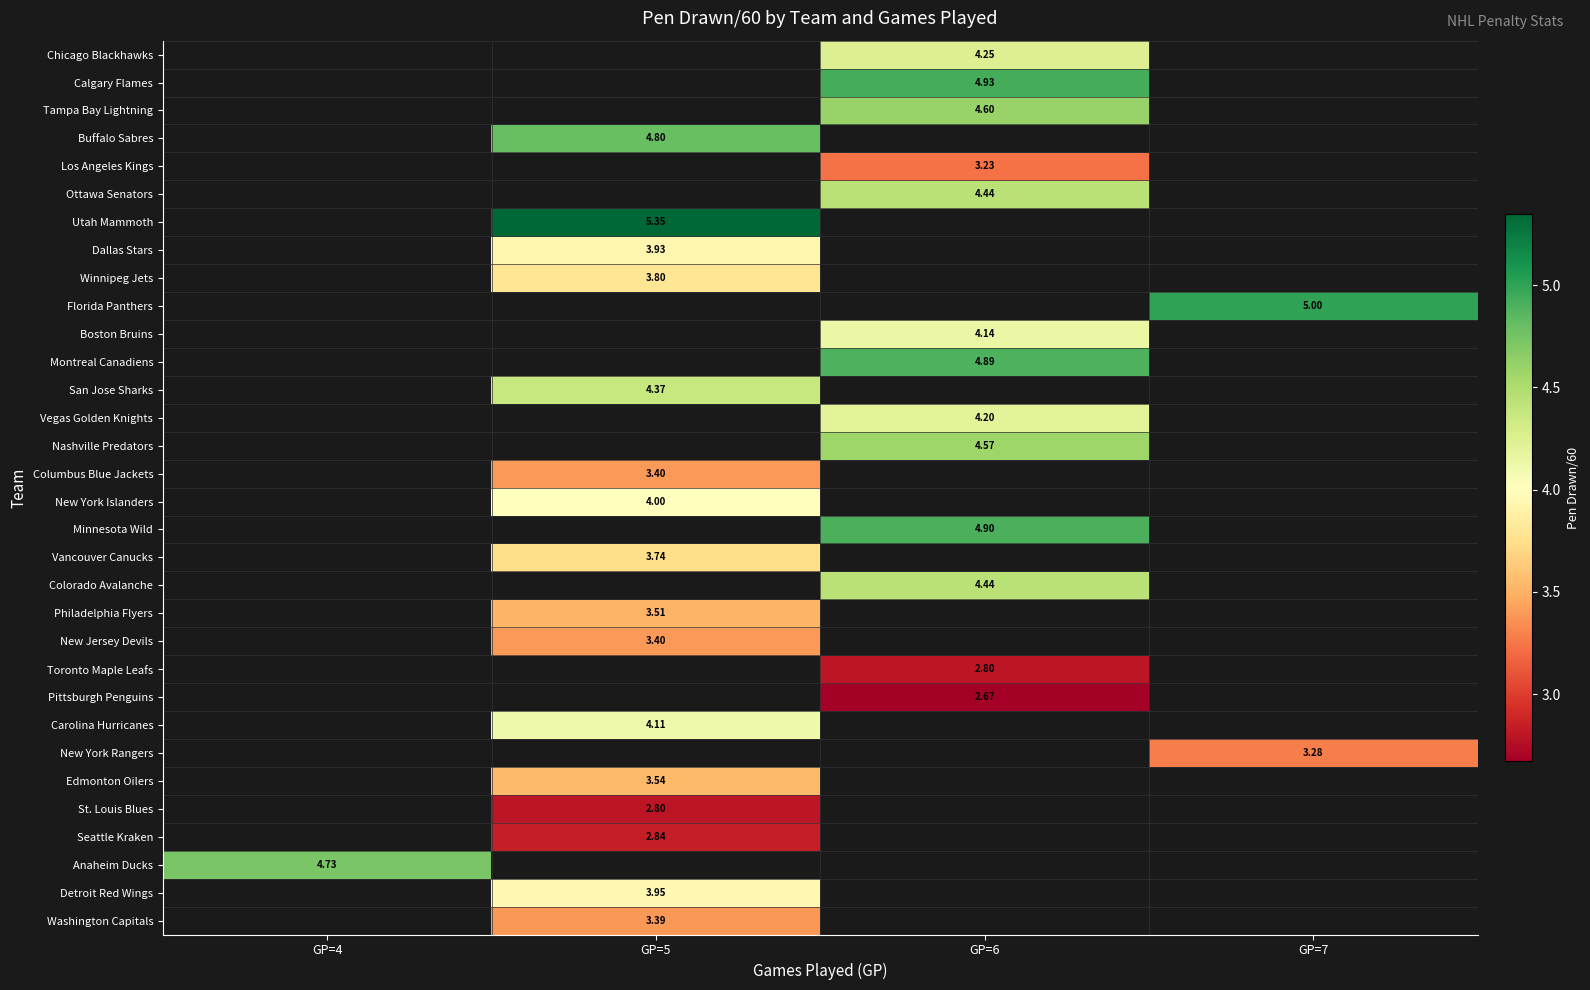

Is it true that Boston Bruins equals 6.6 at GP=6?

False